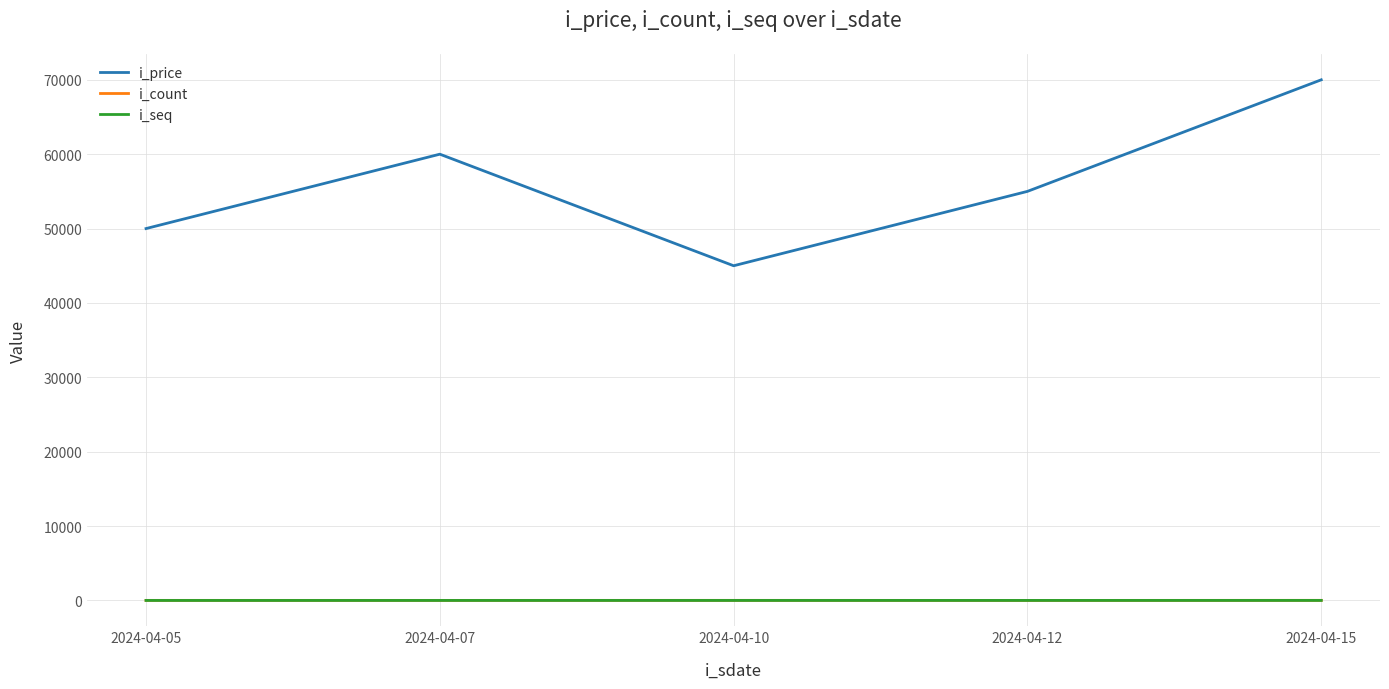

Which series changed the most between 2024-04-07 and 2024-04-10?

i_price